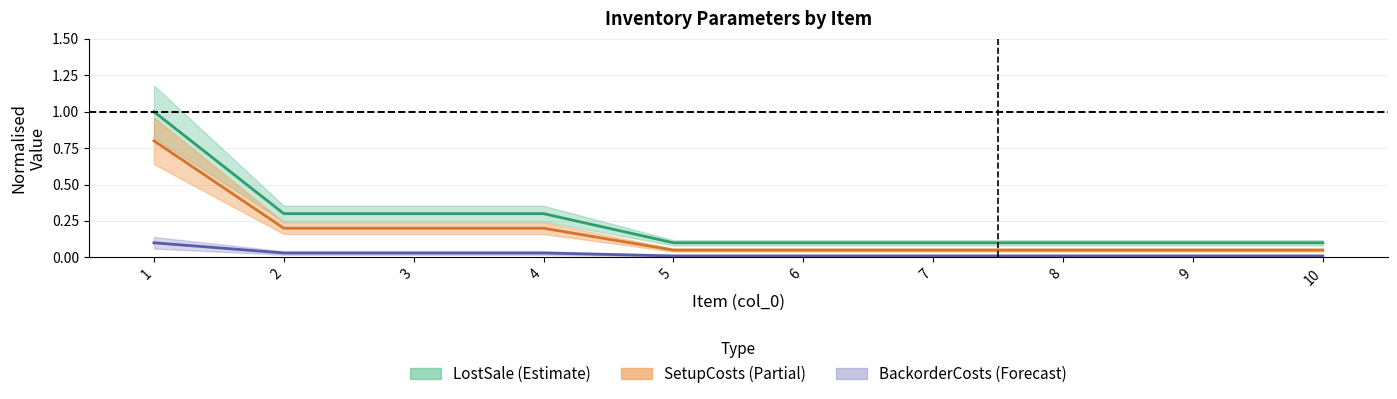

Does the chart have visible grid lines?

Yes